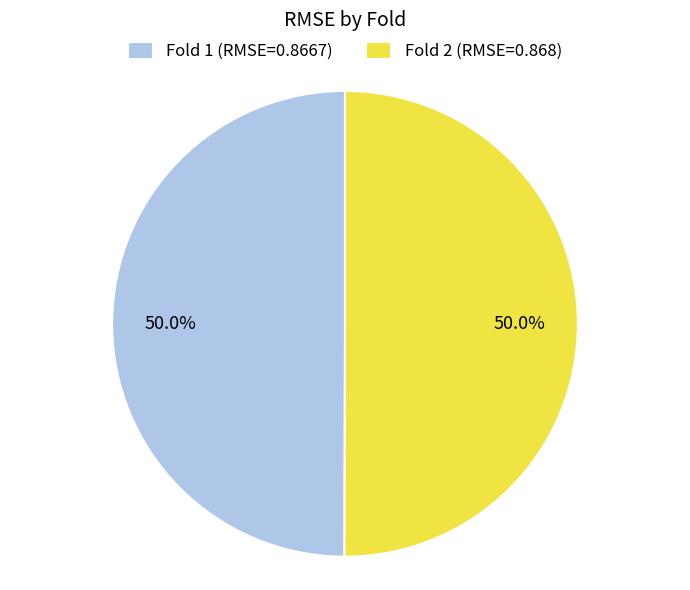

Count the number of slices in the pie.

2